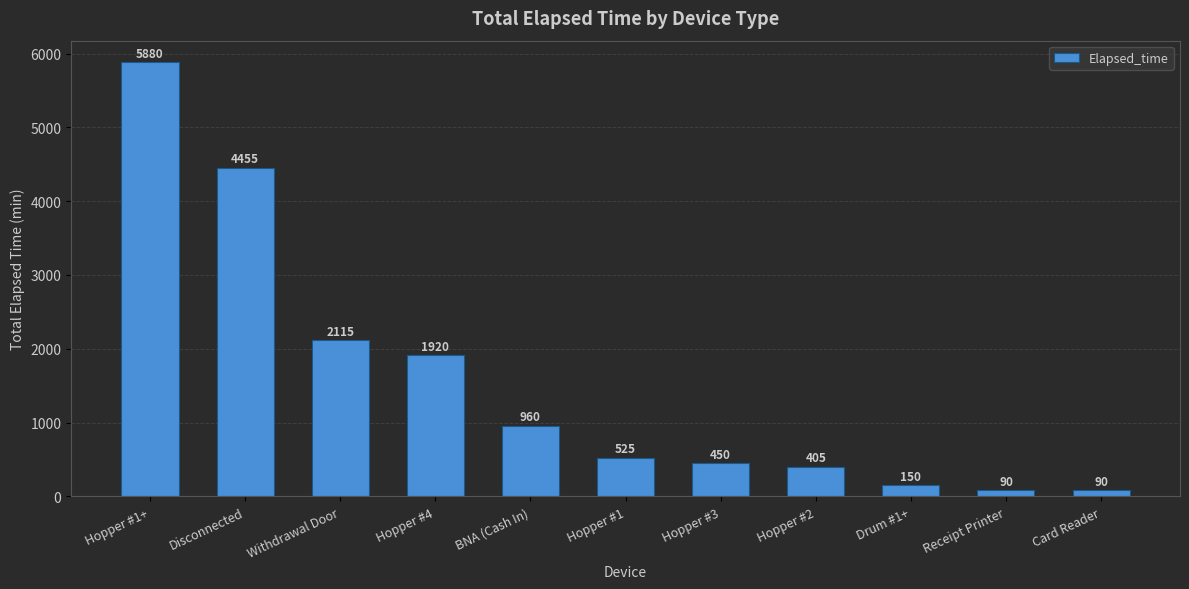

Where does the data first go above 525?

Hopper #1+